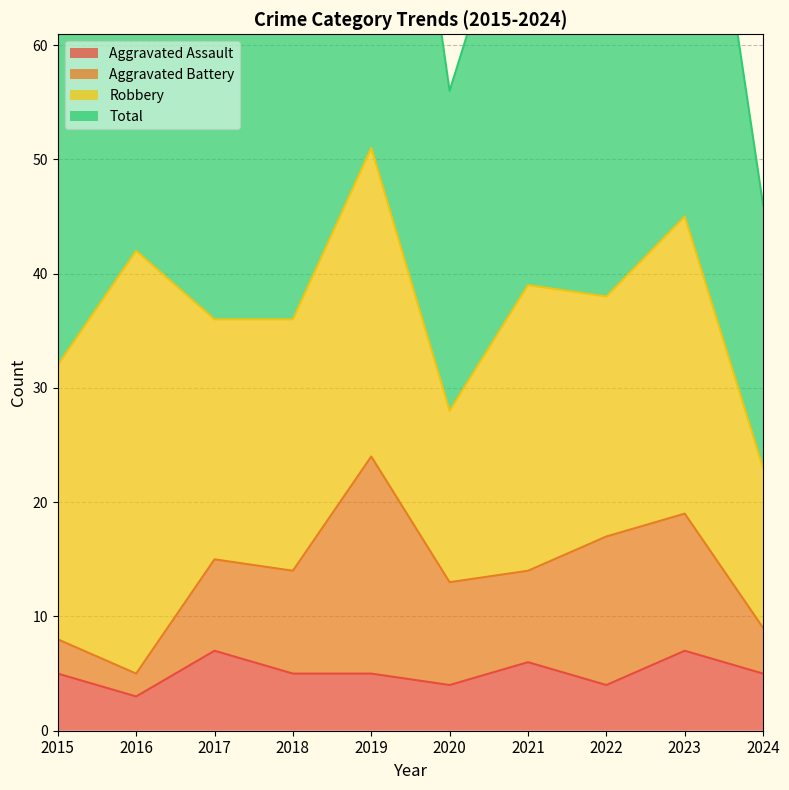

Where is the first local maximum for Total?

2016